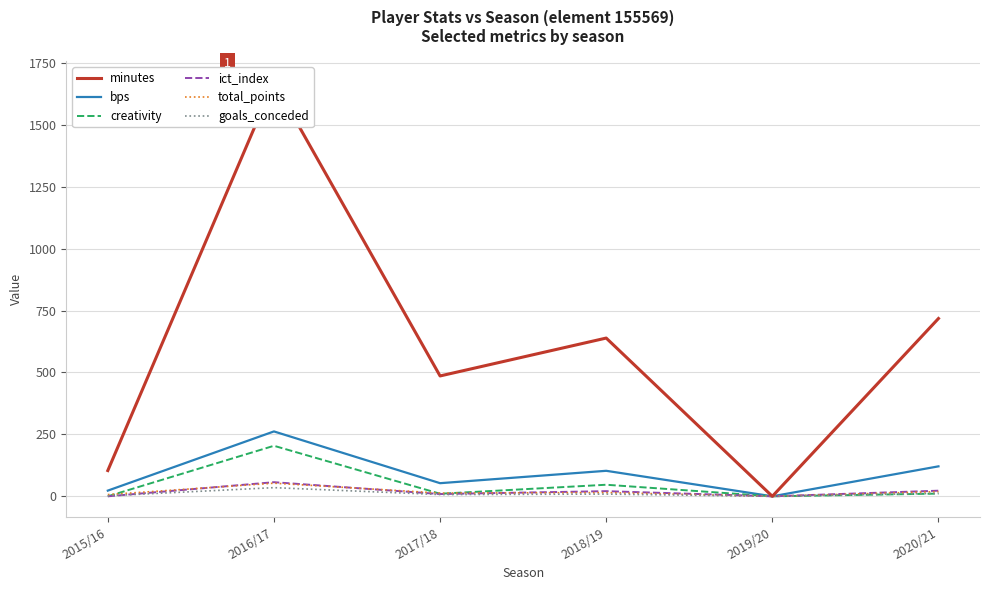

What are all the series names shown in the legend?

minutes, bps, creativity, ict_index, total_points, goals_conceded